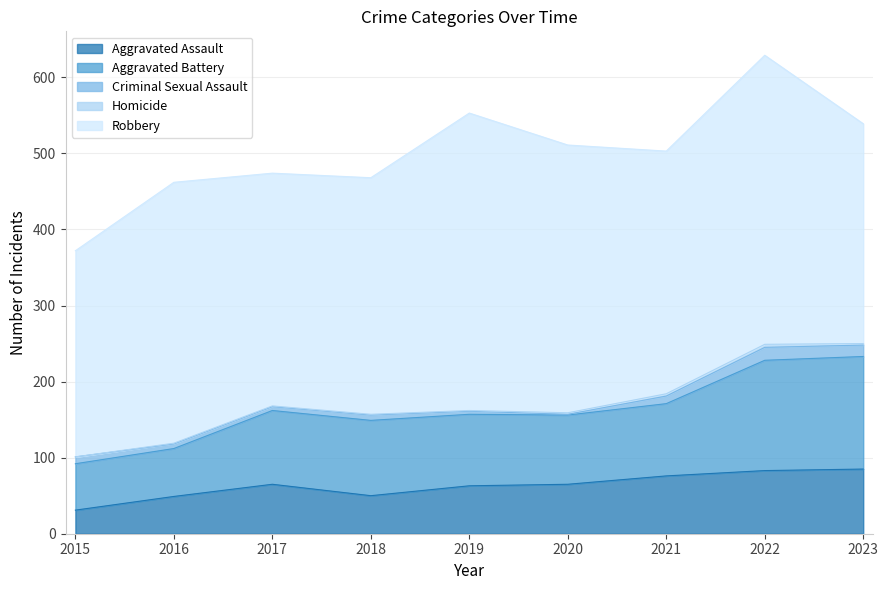

What is the difference between the maximum and minimum values in the Aggravated Battery series?

87